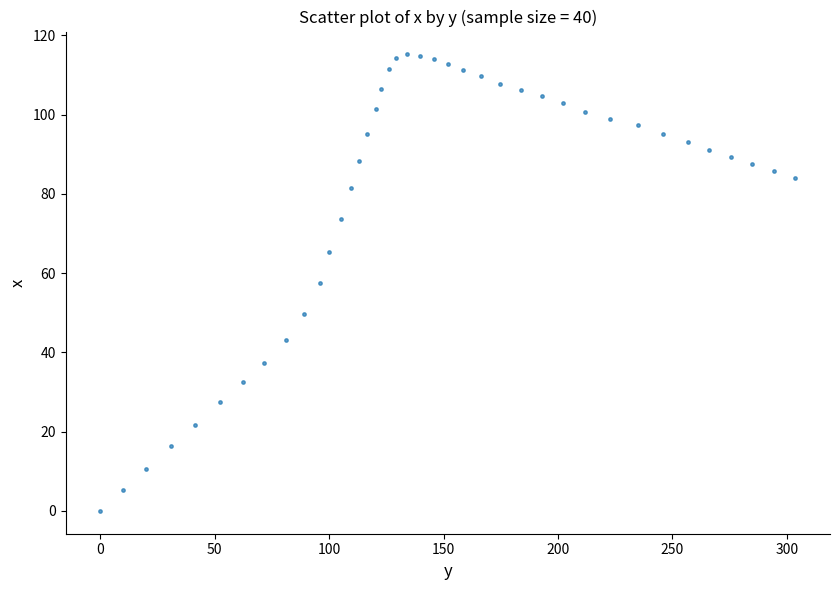

What is the range of X values (max minus min)?

303.7